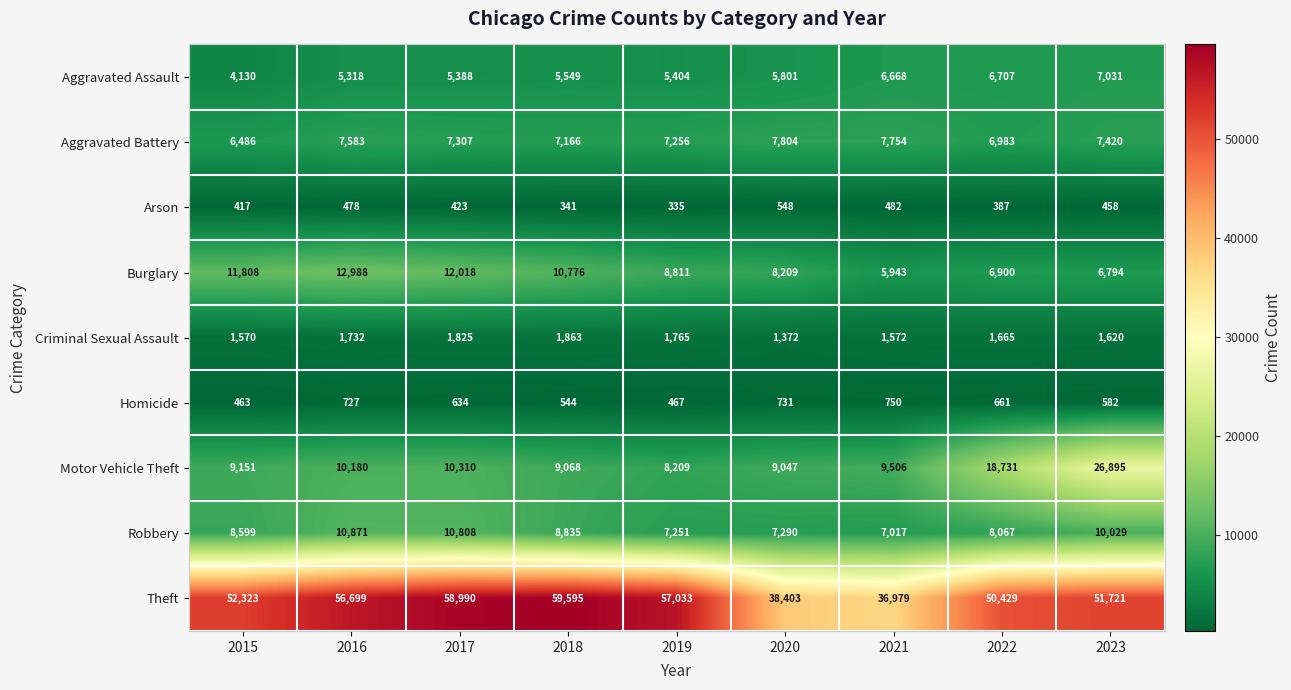

Rank the series by their maximum value, from highest to lowest.

Theft, Motor Vehicle Theft, Burglary, Robbery, Aggravated Battery, Aggravated Assault, Criminal Sexual Assault, Homicide, Arson